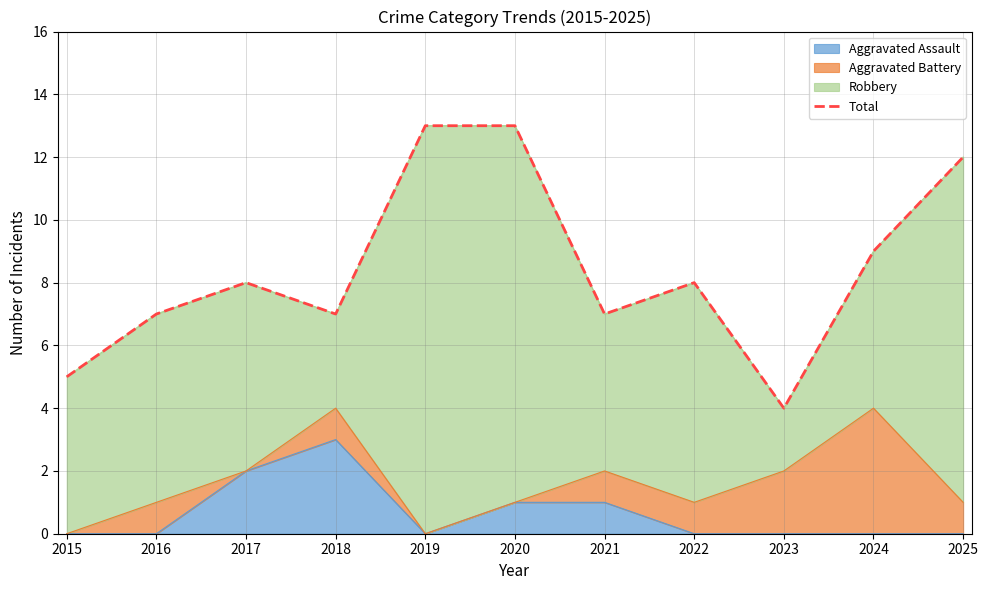

At which label does the data first exceed 8?

2019